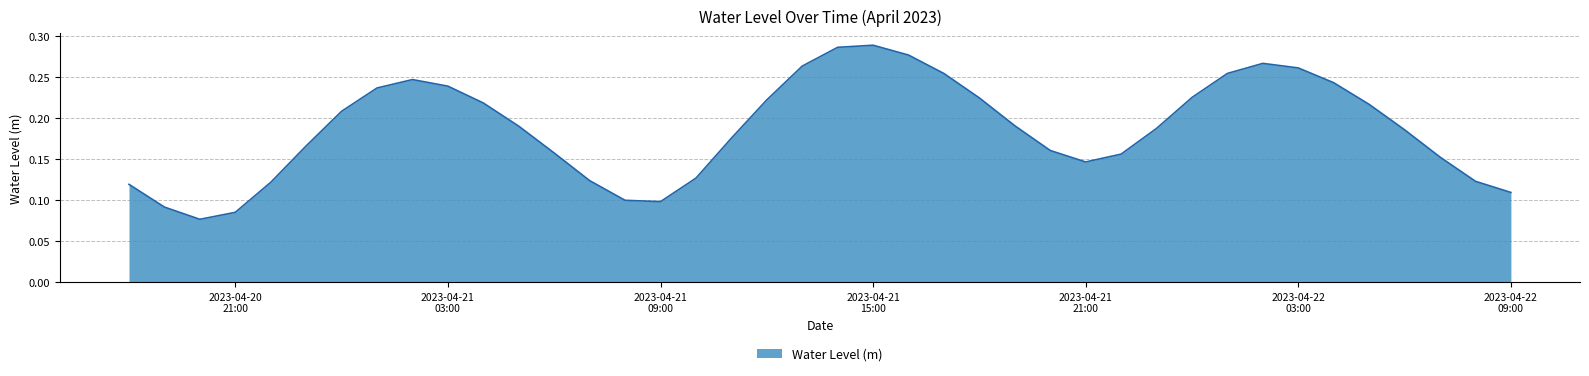

Is this an area chart (filled region under the line)?

Yes